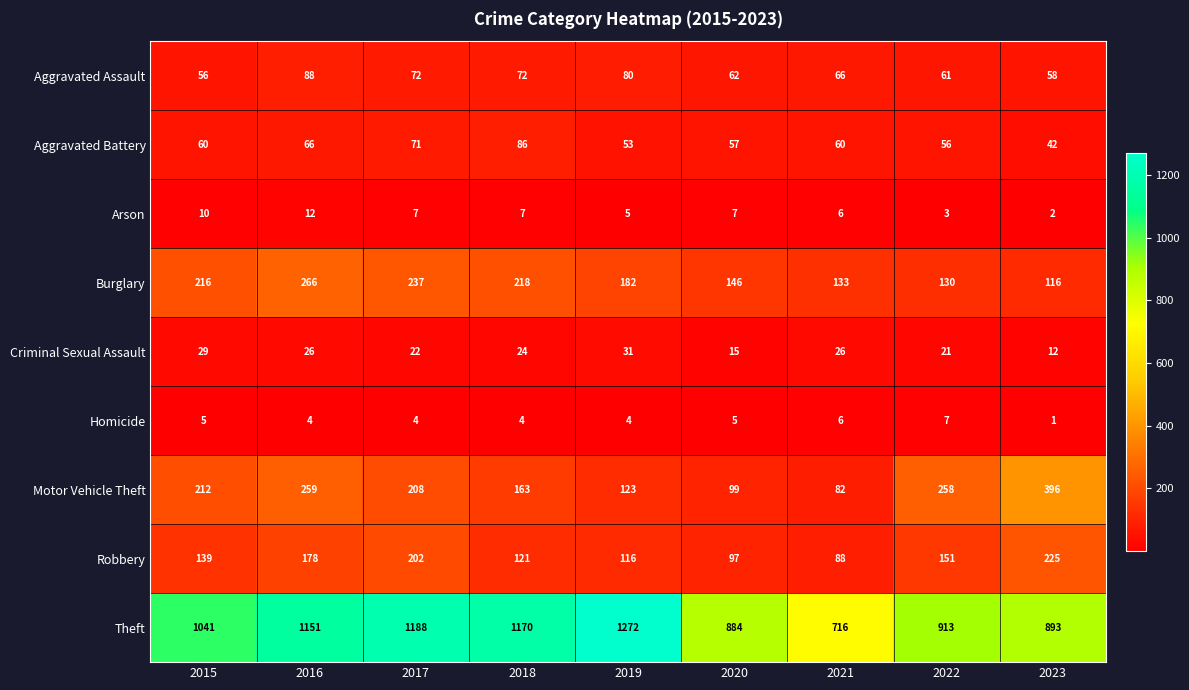

Is it true that Aggravated Assault equals 33 at 2020?

False